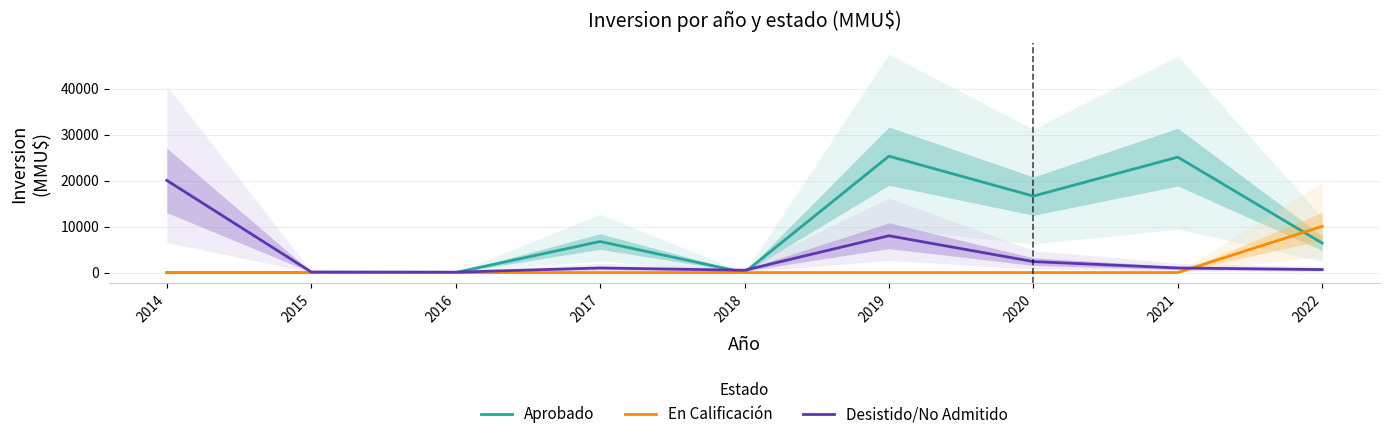

The value of En Calificación at 2021 is 4043. True or false?

False